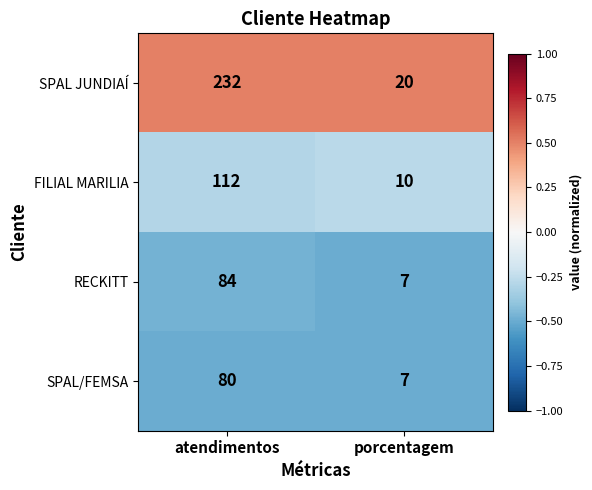

What is the difference between the SPAL JUNDIAÍ values at porcentagem and atendimentos?

212